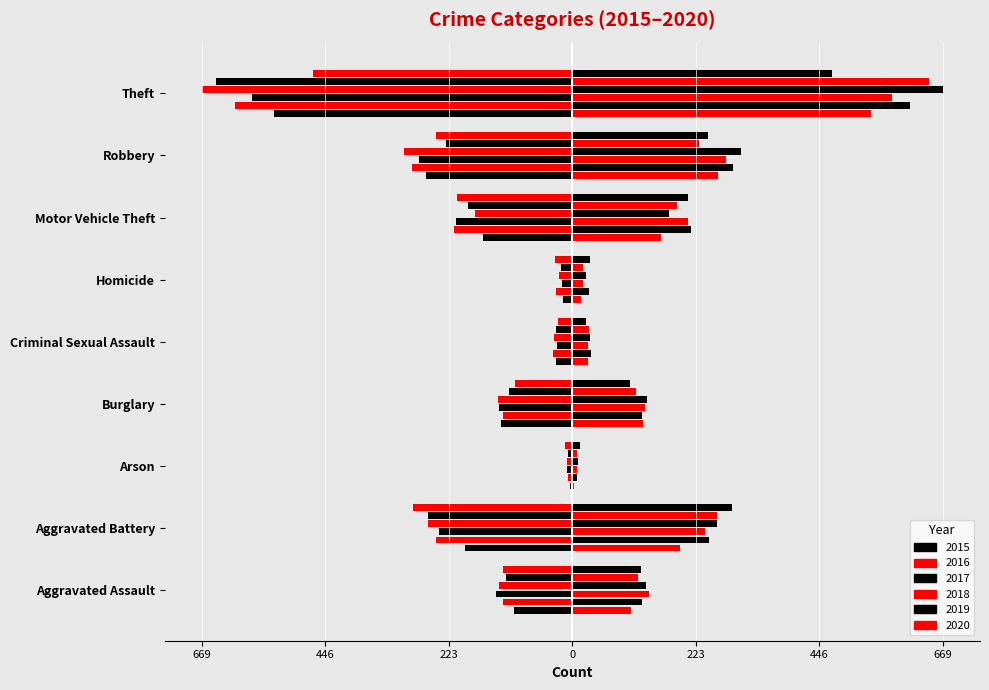

What is the value of the 2015 bar at the 4th from the left?

-128.0